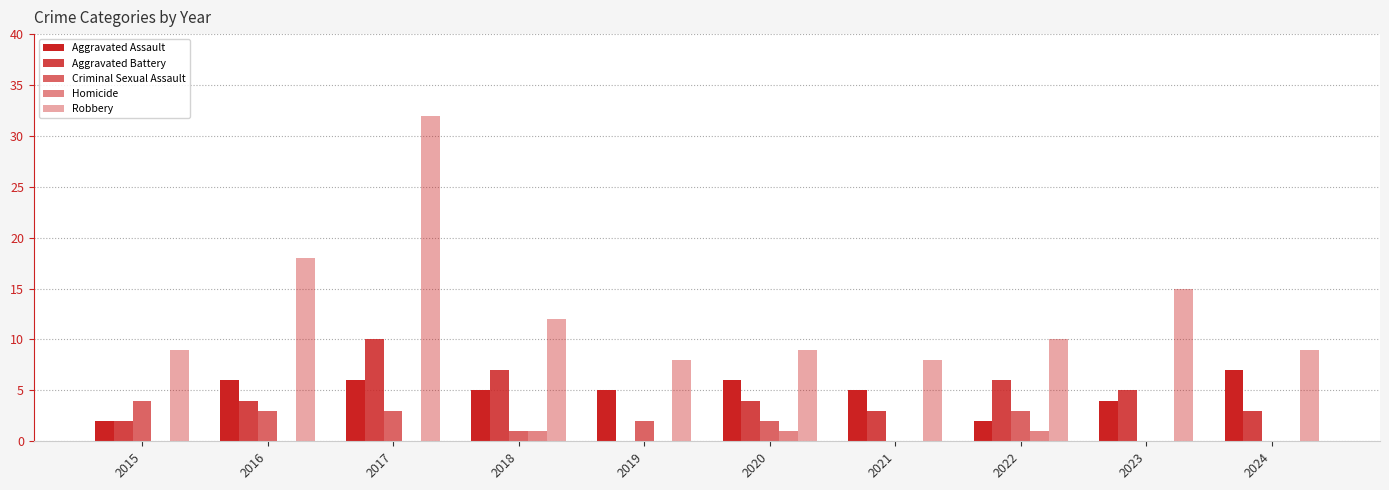

What is the spread (max minus min) of values at 2022?

9